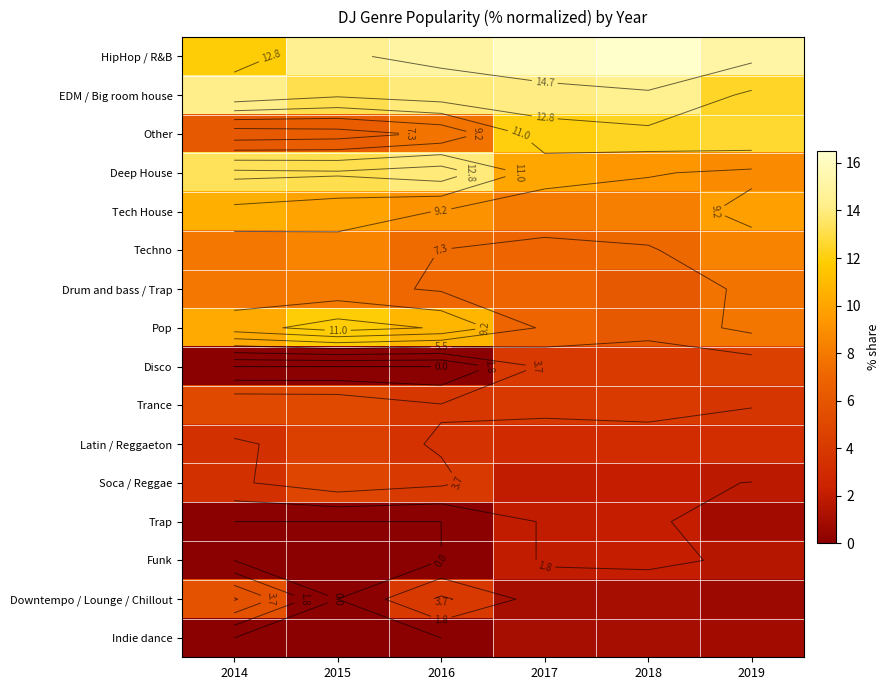

What is the average value of the Trap series?

0.8